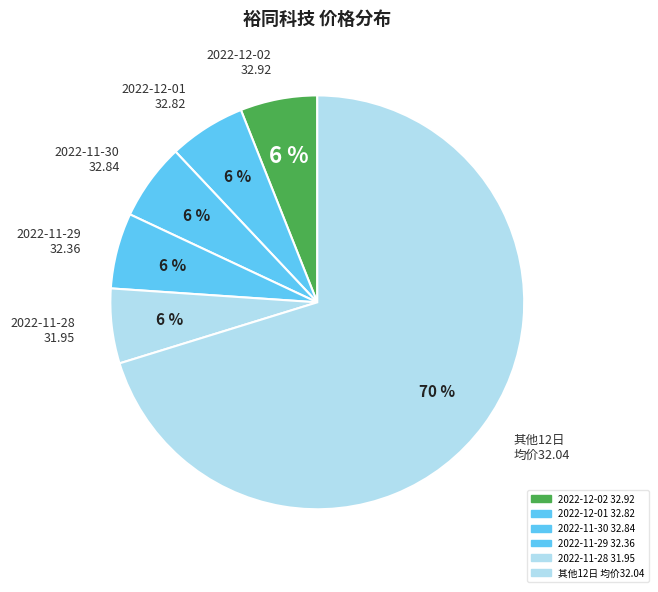

Approximately how many times larger is the value at 2022-12-01 32.82 compared to 2022-11-29 32.36?

1.0